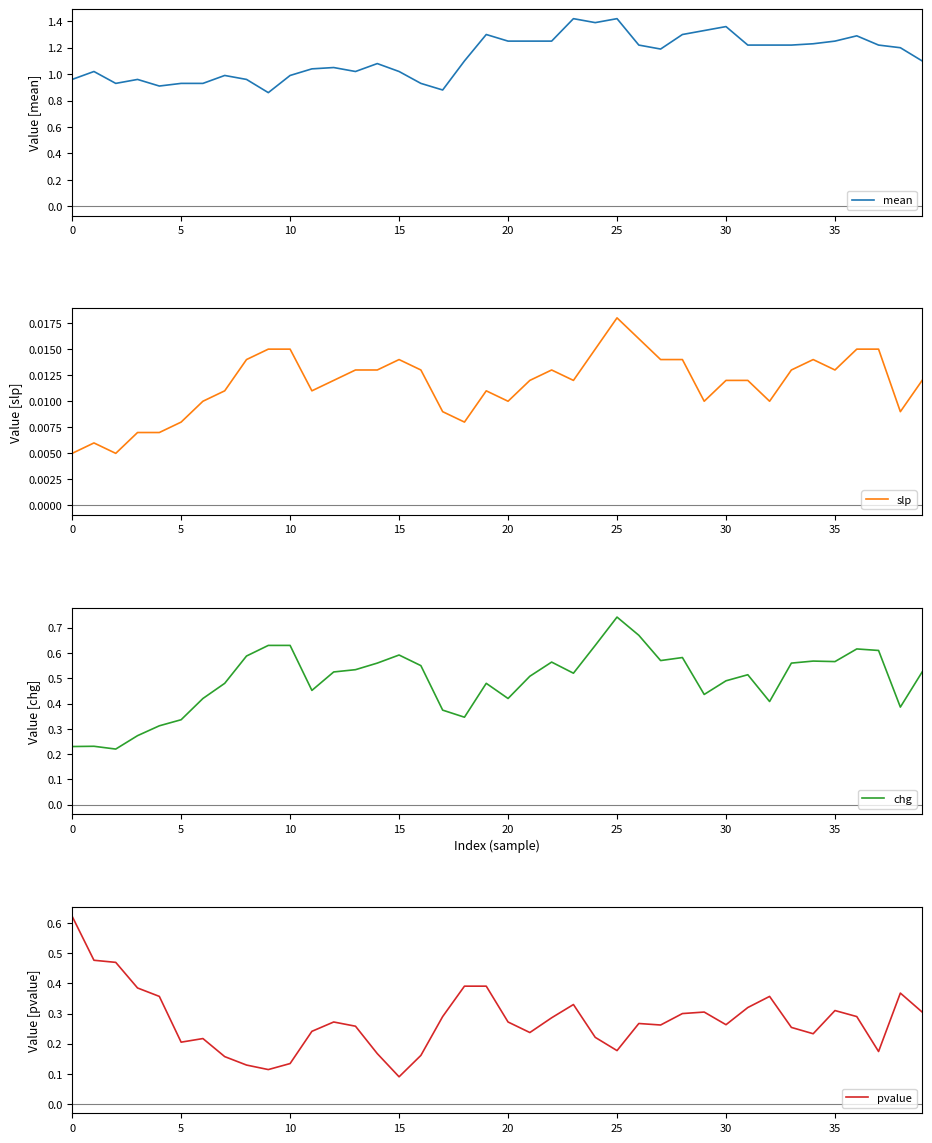

The pvalue series shows 0.2 at 10. True or false?

False